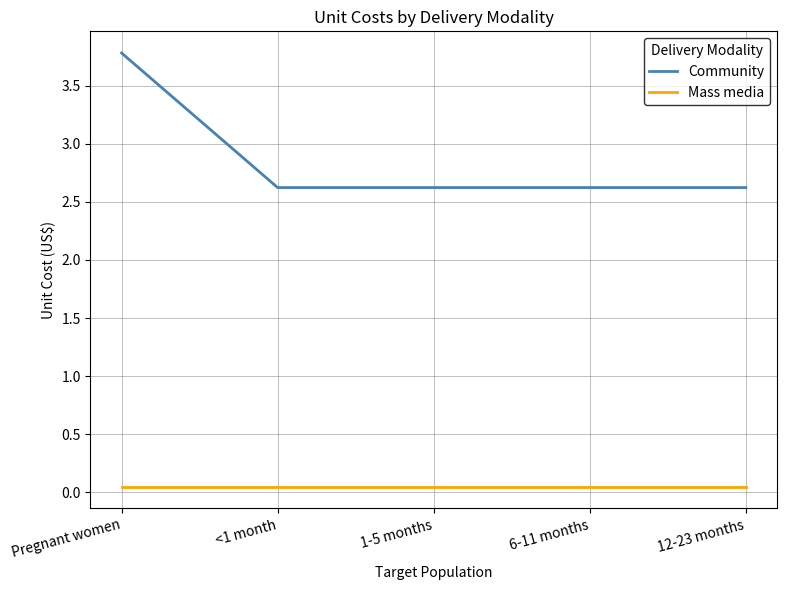

Does the chart display data point markers on the line(s)?

No